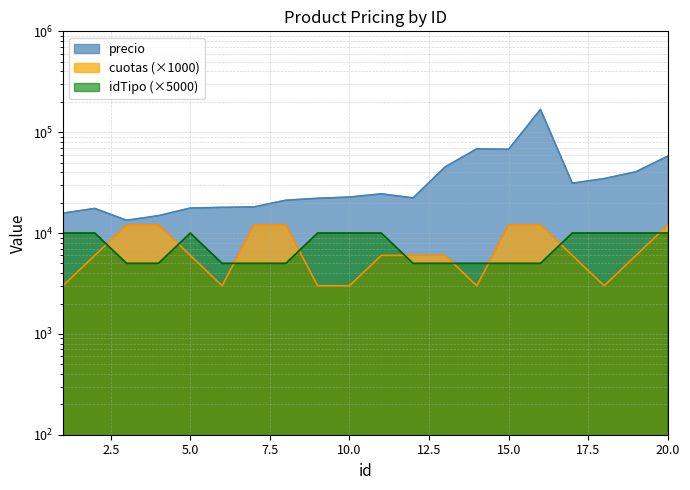

Reading right to left, list all the values displayed in this chart.

precio: 57889	40479	34659	31169	168312	67679	68399	45090	22275	24469	22729	22089	21136	18142	17962	17679	14861	13371	17529	15739
cuotas: 12000	6000	3000	6000	12000	12000	3000	6000	6000	6000	3000	3000	12000	12000	3000	6000	12000	12000	6000	3000
idTipo: 10000	10000	10000	10000	5000	5000	5000	5000	5000	10000	10000	10000	5000	5000	5000	10000	5000	5000	10000	10000